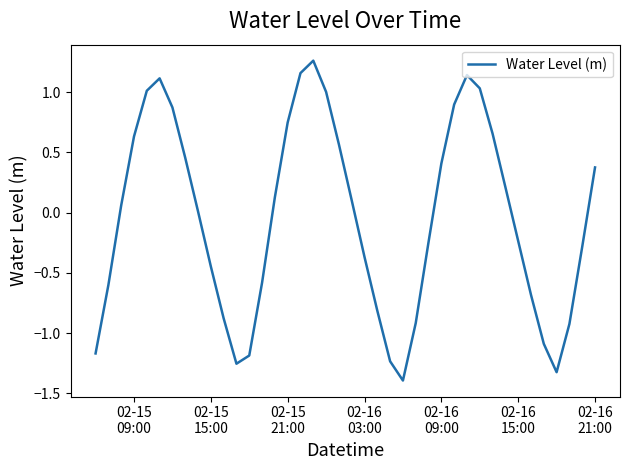

What is the minimum value shown in the chart?

-1.4